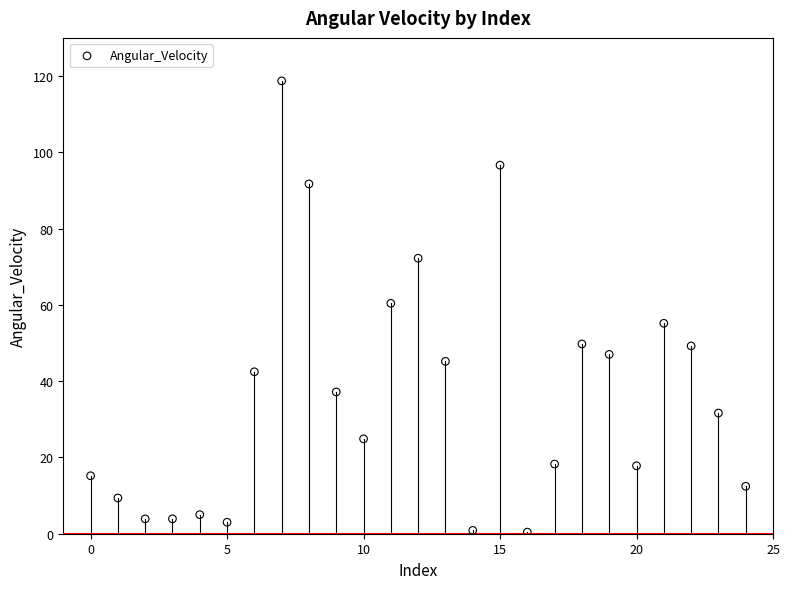

What Y value in the scatter plot is closest to 59?

60.4